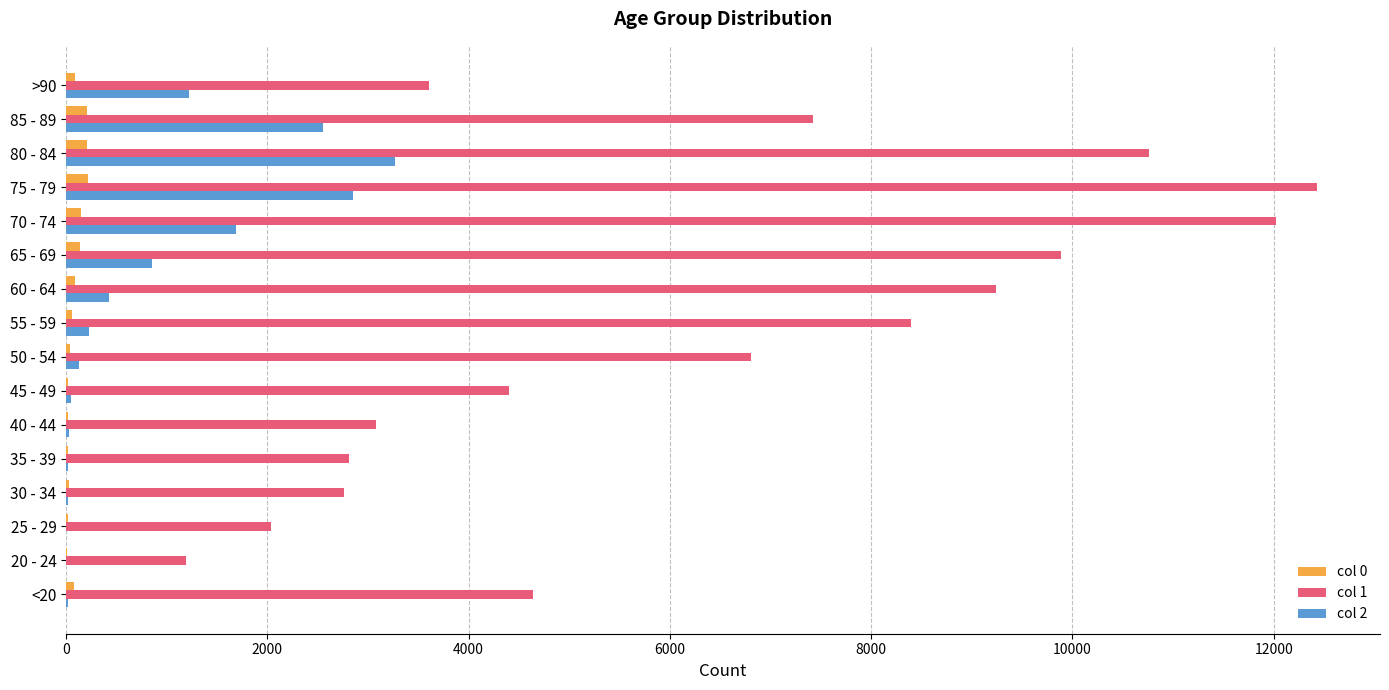

Is the value of col 2 at 85 - 89 greater than the value of col 1 at 40 - 44?

No